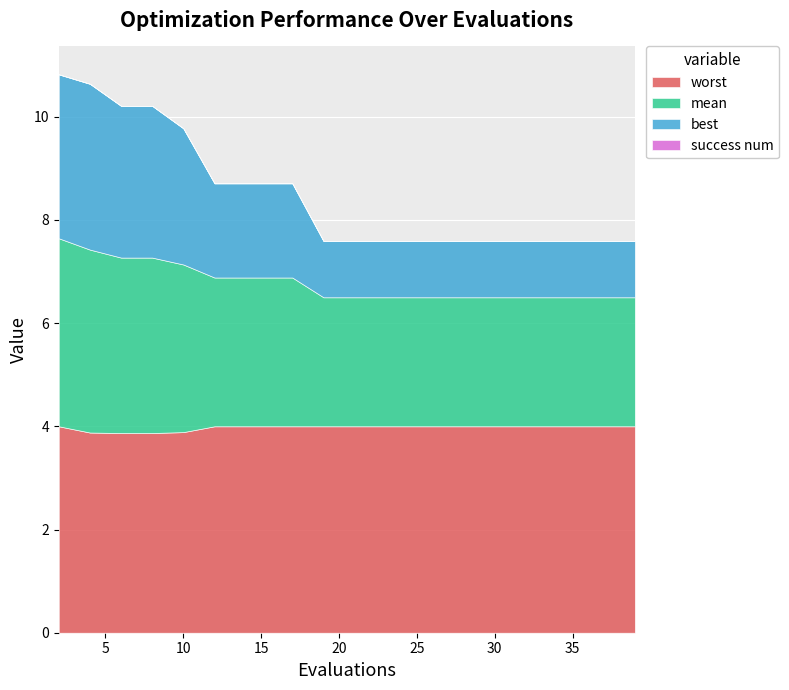

Which has a higher value, 19 or 21?

19